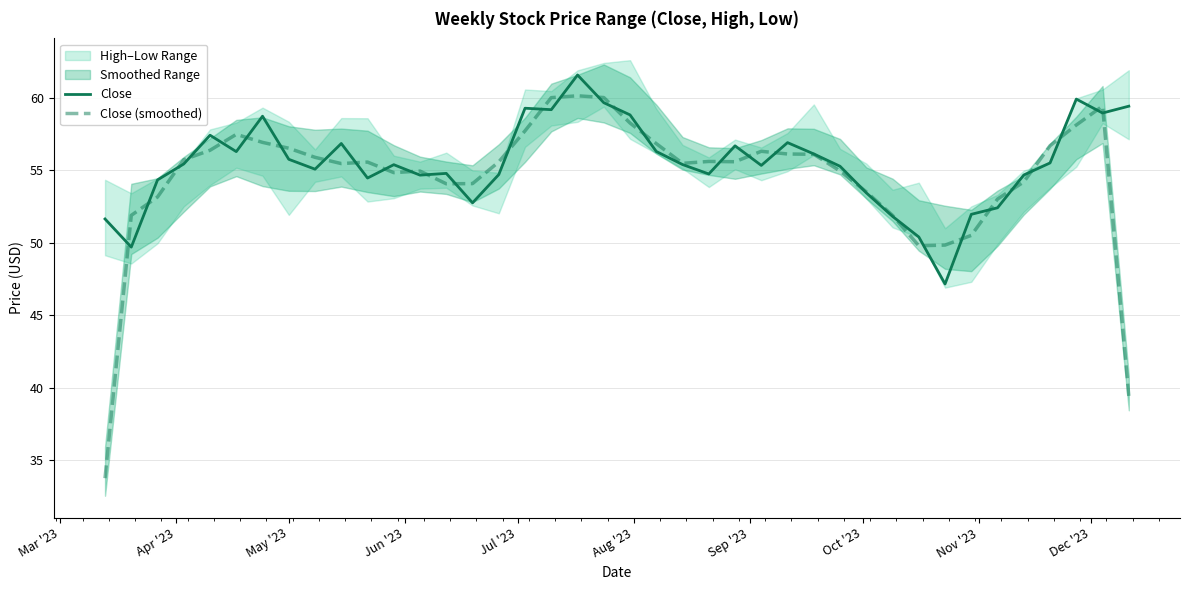

What is the highest value of the Close series?

61.6